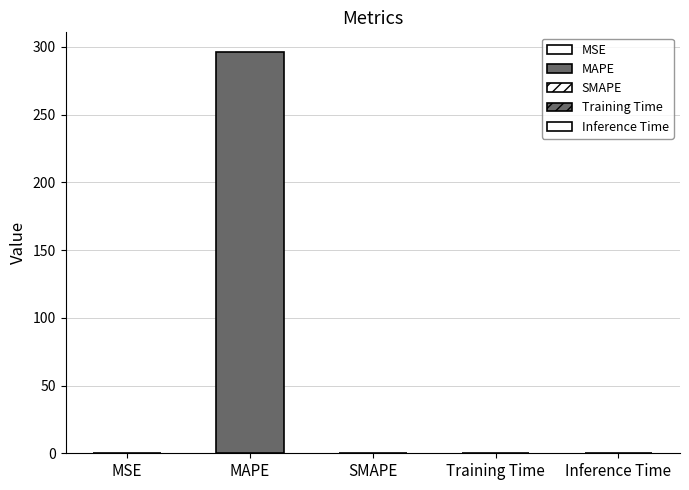

Which has a higher value, MAPE or MSE?

MAPE